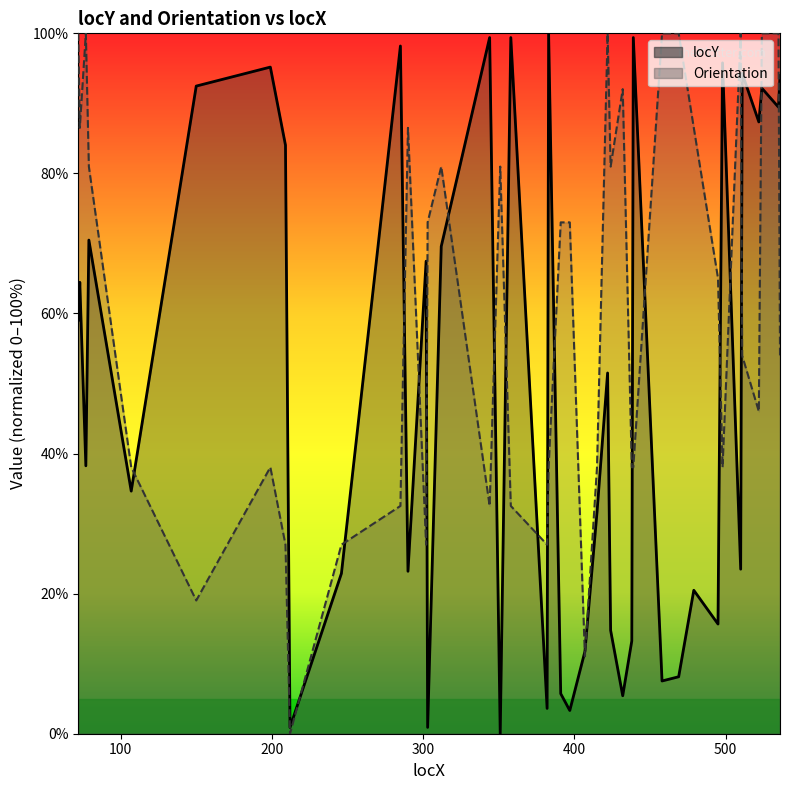

True or false: locY has a value of 19.3 at 73.

False